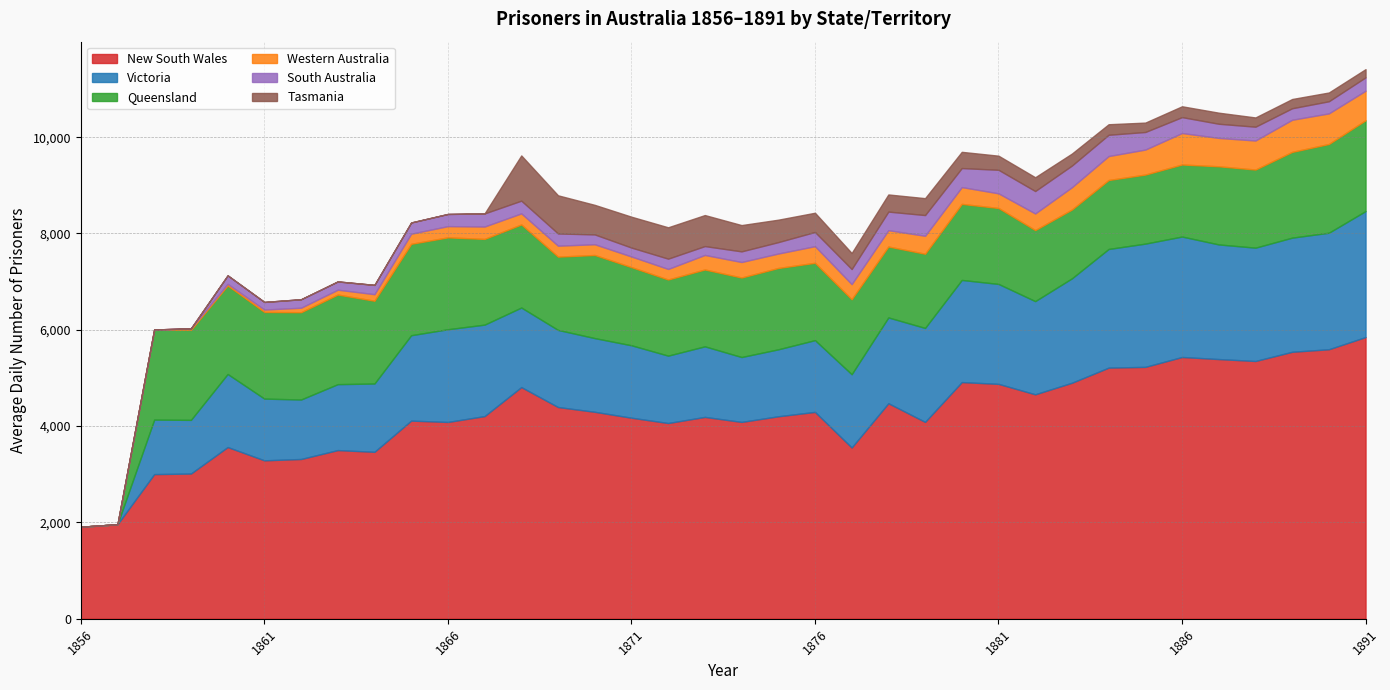

Reading left to right, transcribe all the data shown in this chart.

New South Wales: 1856=1910	1857=1962	1858=3003	1859=3015	1860=3565	1861=3289	1862=3317	1863=3502	1864=3466	1865=4114	1866=4086	1867=4208	1868=4810	1869=4396	1870=4297	1871=4174	1872=4064	1873=4191	1874=4087	1875=4204	1876=4295	1877=3556	1878=4475	1879=4087	1880=4914	1881=4877	1882=4660	1883=4900	1884=5214	1885=5230	1886=5435	1887=5392	1888=5352	1889=5543	1890=5596	1891=5849
Victoria: 1856=0	1857=0	1858=1132	1859=1114	1860=1517	1861=1282	1862=1235	1863=1369	1864=1418	1865=1773	1866=1925	1867=1899	1868=1652	1869=1601	1870=1530	1871=1504	1872=1399	1873=1465	1874=1347	1875=1390	1876=1490	1877=1521	1878=1781	1879=1951	1880=2121	1881=2075	1882=1935	1883=2168	1884=2464	1885=2559	1886=2501	1887=2380	1888=2353	1889=2370	1890=2419	1891=2616
Queensland: 1856=0	1857=0	1858=1871	1859=1869	1860=1838	1861=1799	1862=1813	1863=1860	1864=1719	1865=1898	1866=1908	1867=1780	1868=1725	1869=1522	1870=1726	1871=1623	1872=1581	1873=1596	1874=1651	1875=1689	1876=1606	1877=1557	1878=1473	1879=1541	1880=1579	1881=1577	1882=1475	1883=1429	1884=1432	1885=1434	1886=1496	1887=1623	1888=1622	1889=1781	1890=1843	1891=1886
Western Australia: 1856=0	1857=0	1858=0	1859=32	1860=34	1861=50	1862=93	1863=101	1864=136	1865=210	1866=233	1867=257	1868=230	1869=227	1870=223	1871=221	1872=219	1873=302	1874=322	1875=300	1876=345	1877=314	1878=339	1879=373	1880=349	1881=304	1882=345	1883=463	1884=497	1885=519	1886=653	1887=589	1888=603	1889=667	1890=635	1891=613
South Australia: 1856=0	1857=0	1858=0	1859=0	1860=176	1861=158	1862=176	1863=172	1864=193	1865=233	1866=253	1867=272	1868=264	1869=254	1870=204	1871=185	1872=214	1873=184	1874=221	1875=237	1876=295	1877=313	1878=386	1879=430	1880=395	1881=489	1882=466	1883=450	1884=442	1885=365	1886=331	1887=294	1888=287	1889=239	1890=252	1891=278
Tasmania: 1856=0	1857=0	1858=0	1859=0	1860=0	1861=0	1862=0	1863=0	1864=0	1865=0	1866=0	1867=0	1868=939	1869=792	1870=614	1871=641	1872=651	1873=644	1874=546	1875=466	1876=399	1877=333	1878=356	1879=351	1880=337	1881=293	1882=286	1883=249	1884=219	1885=195	1886=225	1887=230	1888=192	1889=192	1890=182	1891=170